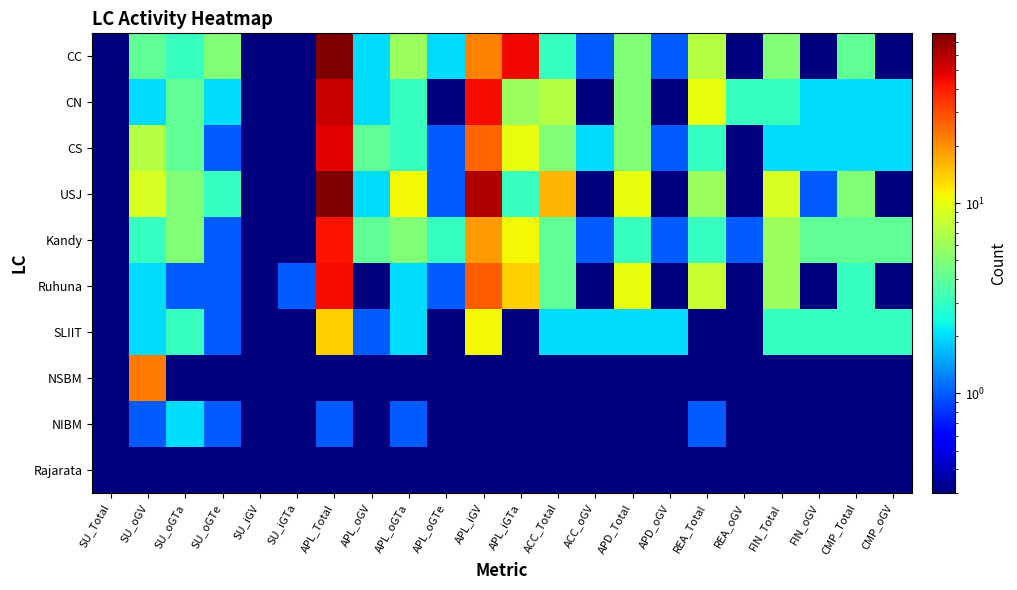

What is the minimum value shown in the chart?

0.1